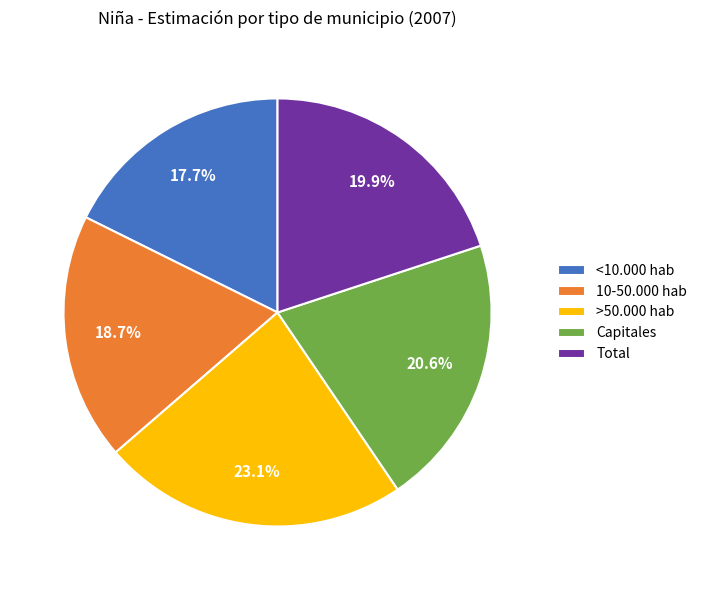

Is it true that Total is 20% of the pie?

True